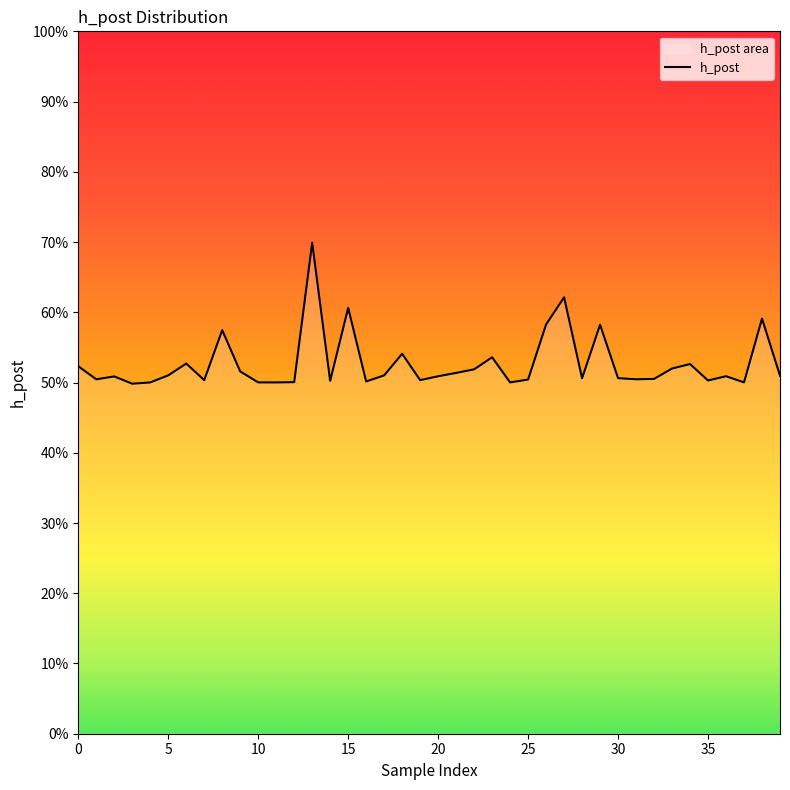

Reading left to right, transcribe all the data shown in this chart.

0.5	0.5	0.5	0.5	0.5	0.5	0.5	0.5	0.6	0.5	0.5	0.5	0.5	0.7	0.5	0.6	0.5	0.5	0.5	0.5	0.5	0.5	0.5	0.5	0.5	0.5	0.6	0.6	0.5	0.6	0.5	0.5	0.5	0.5	0.5	0.5	0.5	0.5	0.6	0.5